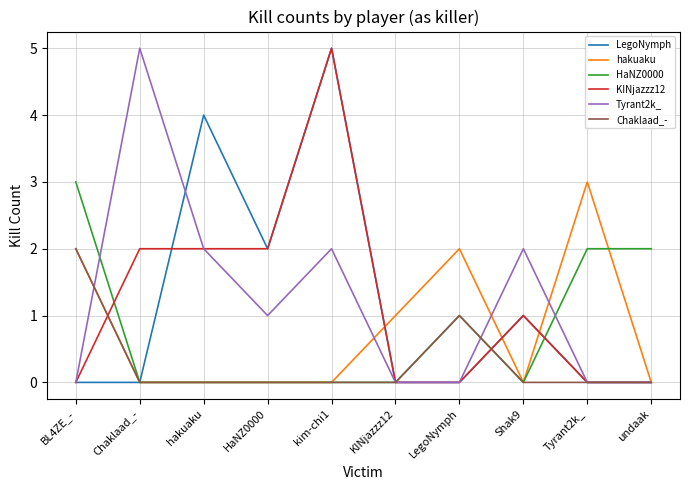

What position from the left is undaak?

10